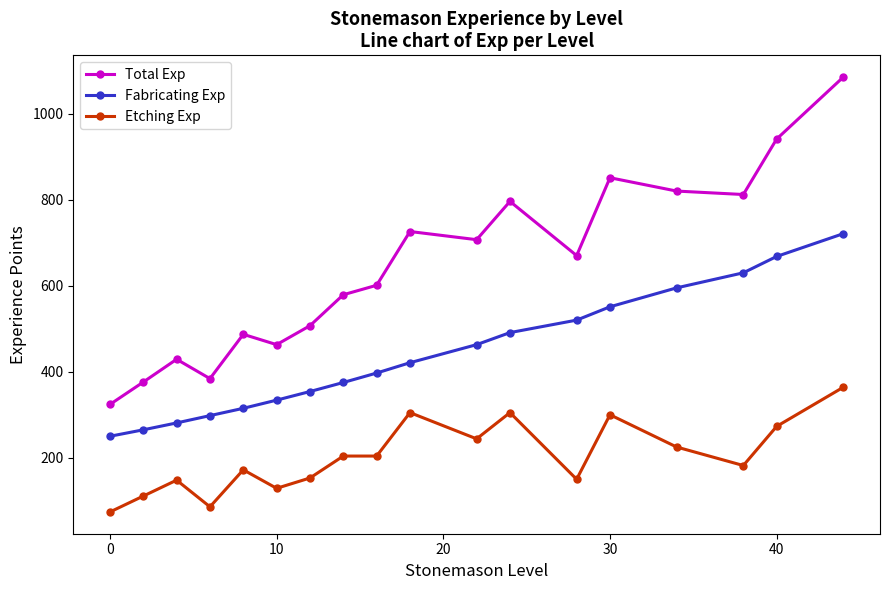

What are all the series names shown in the legend?

Total Exp, Fabricating Exp, Etching Exp